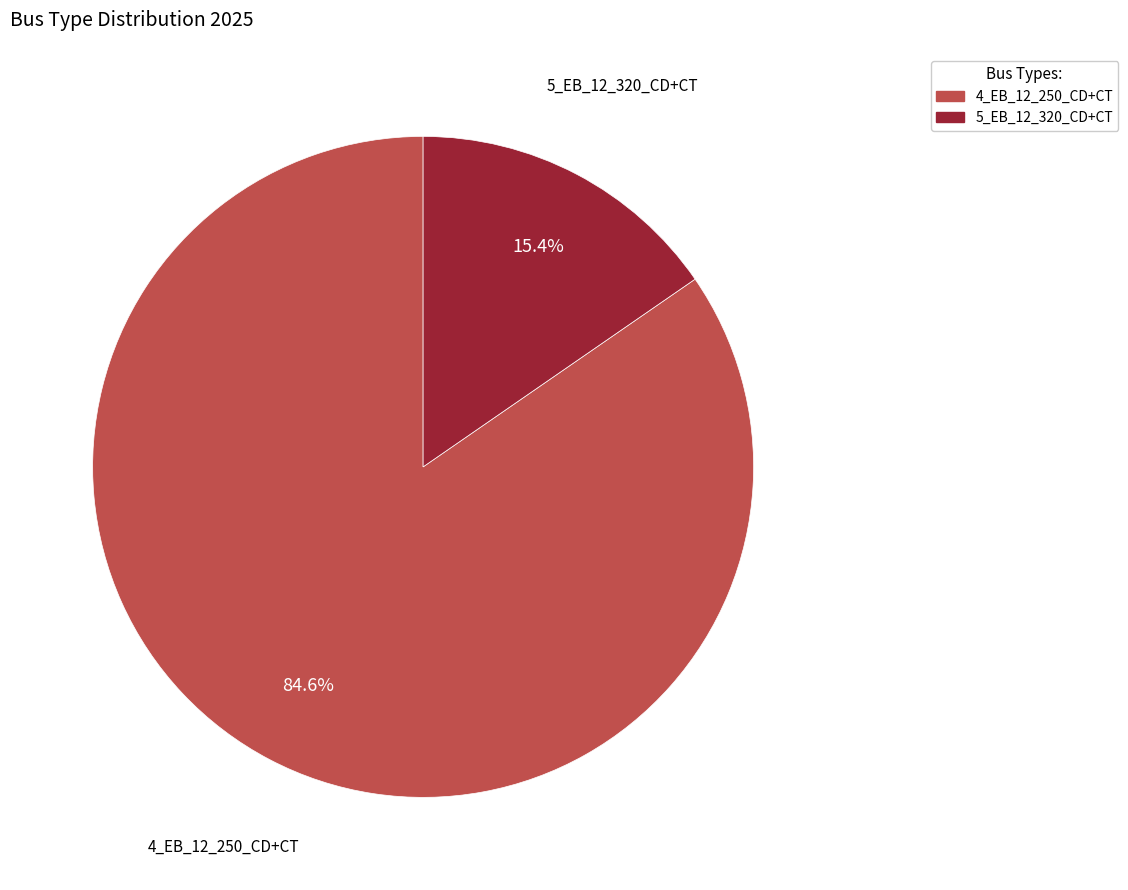

Is it true that 5_EB_12_320_CD+CT is 10% of the pie?

False